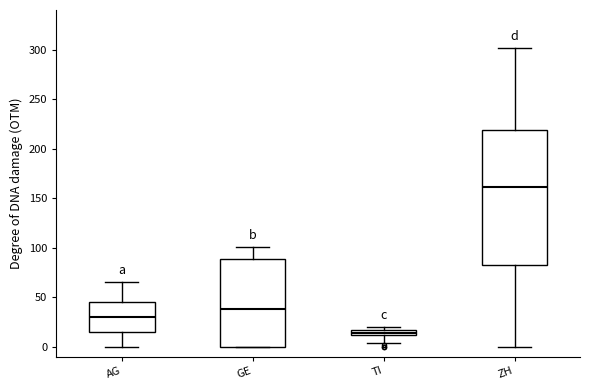

Where is the lower edge of the box for TI on the y-axis? The values are not printed on the chart, so give them approximately, as read against the axis.

10